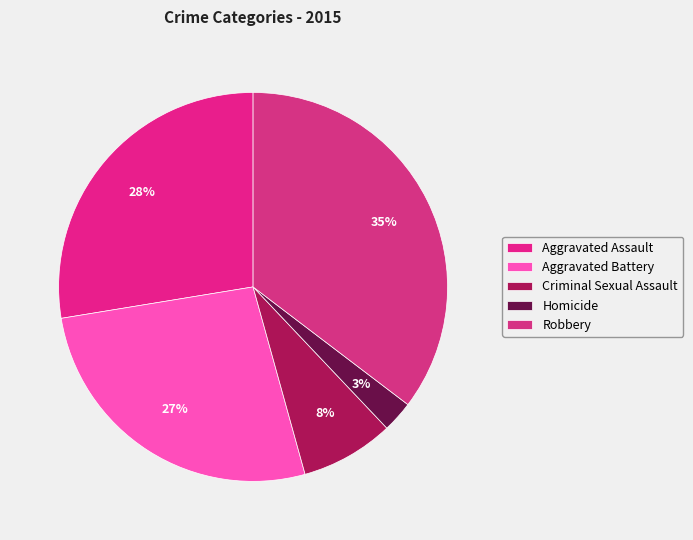

Do Criminal Sexual Assault and Robbery together represent more than half of the pie?

No